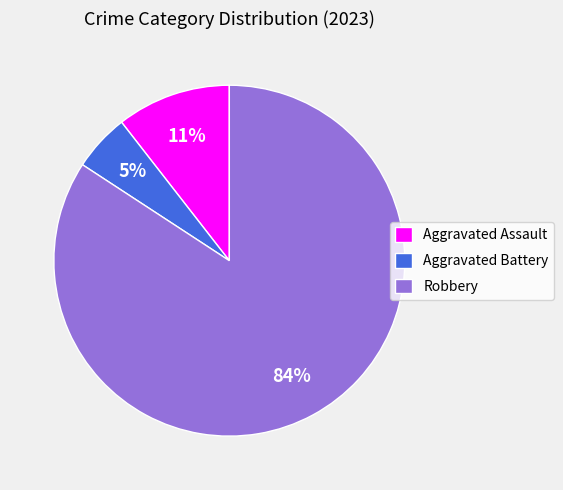

How many slices are in this pie chart?

3